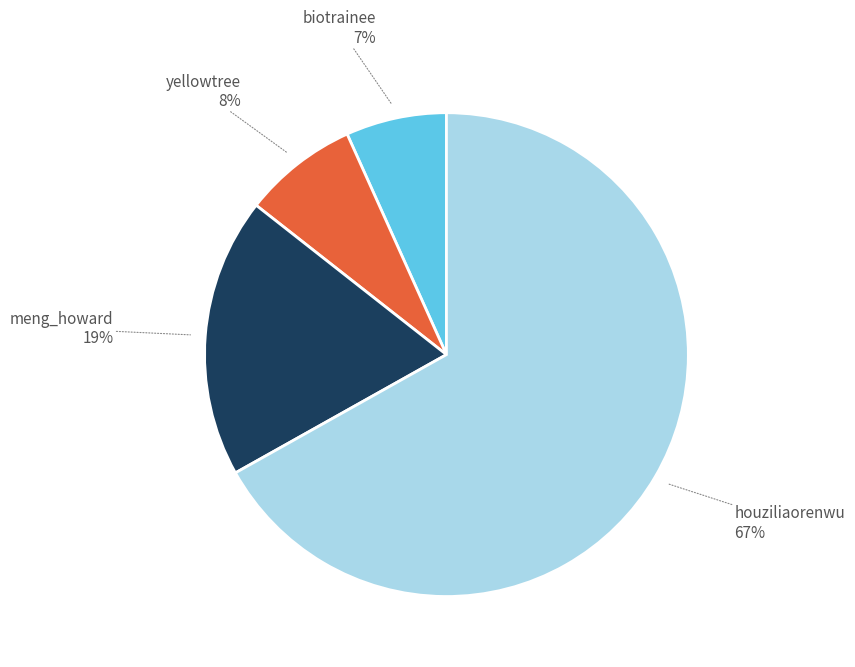

Does yellowtree represent more than half of the total?

No